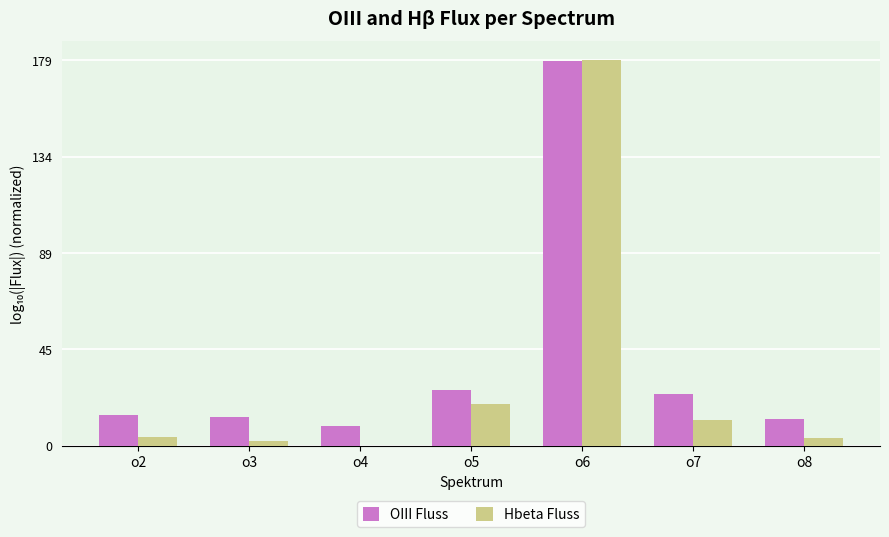

Reading right to left, what are all the values shown in this chart?

OIII Fluss: 1.2	2.4	17.9	2.6	0.9	1.3	1.4
Hbeta Fluss: 0.3	1.2	17.9	1.9	0.0	0.2	0.4